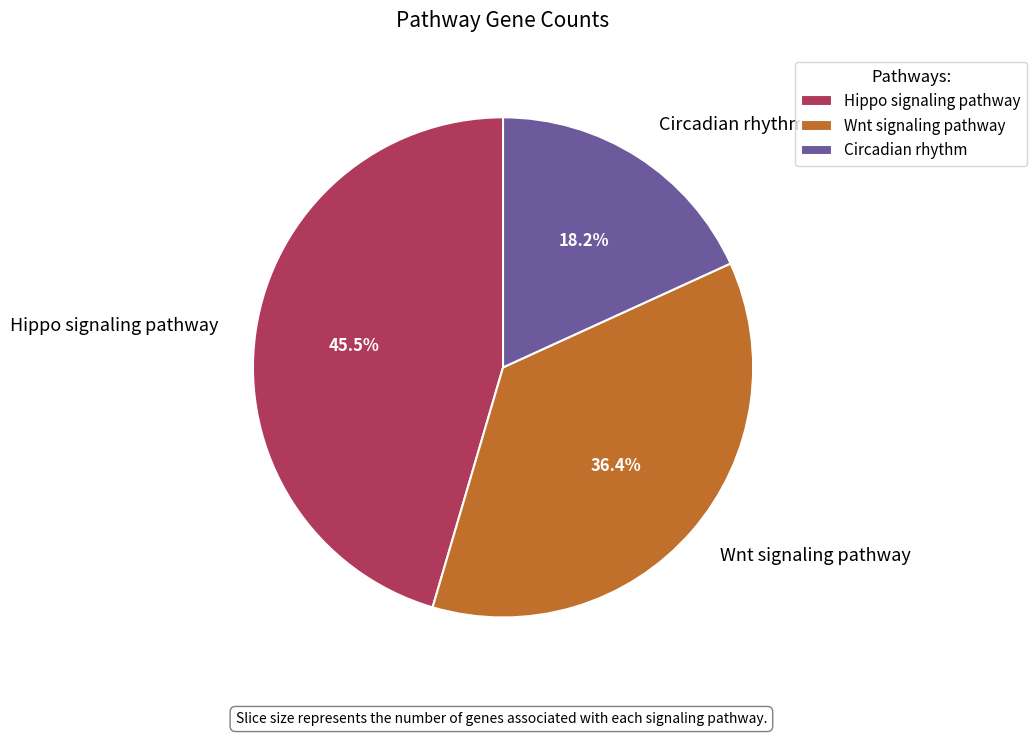

Rank the categories by value from highest to lowest.

Hippo signaling pathway, Wnt signaling pathway, Circadian rhythm